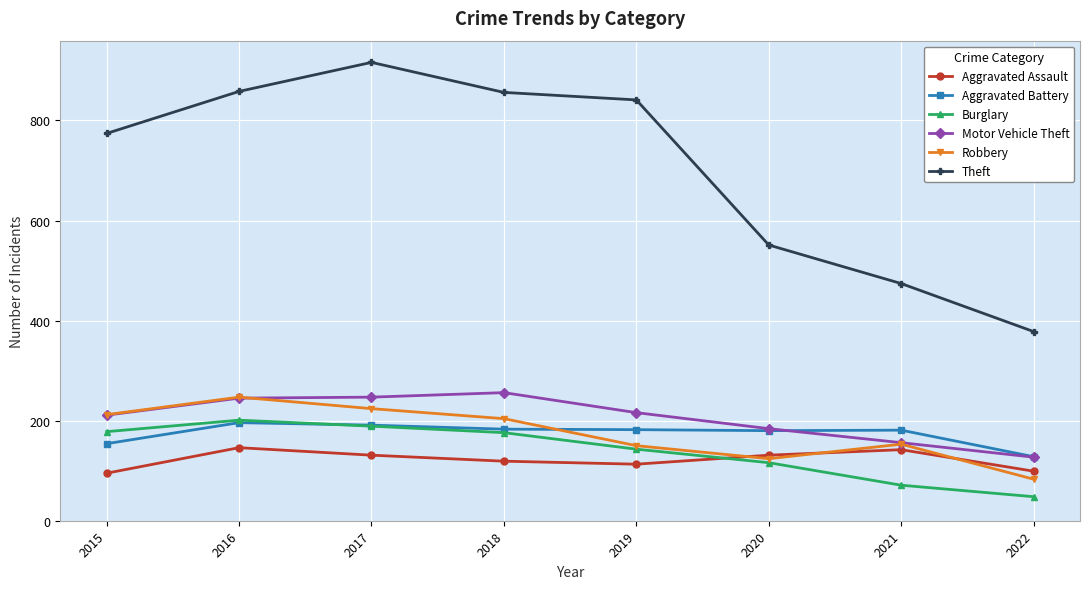

Which category has the lowest value in the Robbery series?

2022